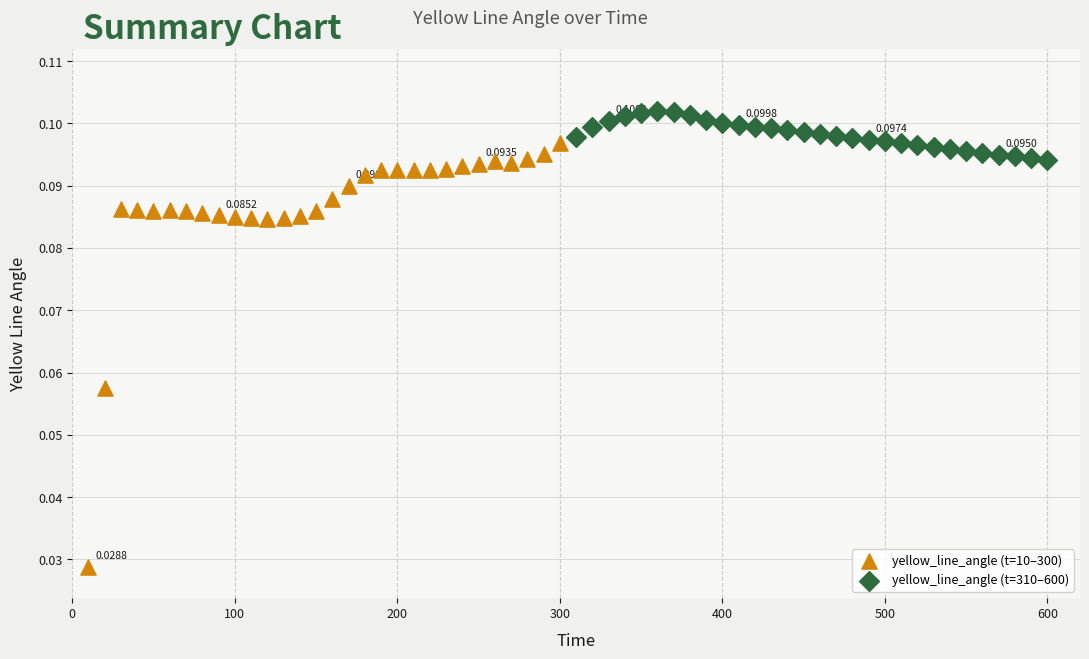

Which series reaches the maximum Y coordinate?

yellow_line_angle (t=310–600)